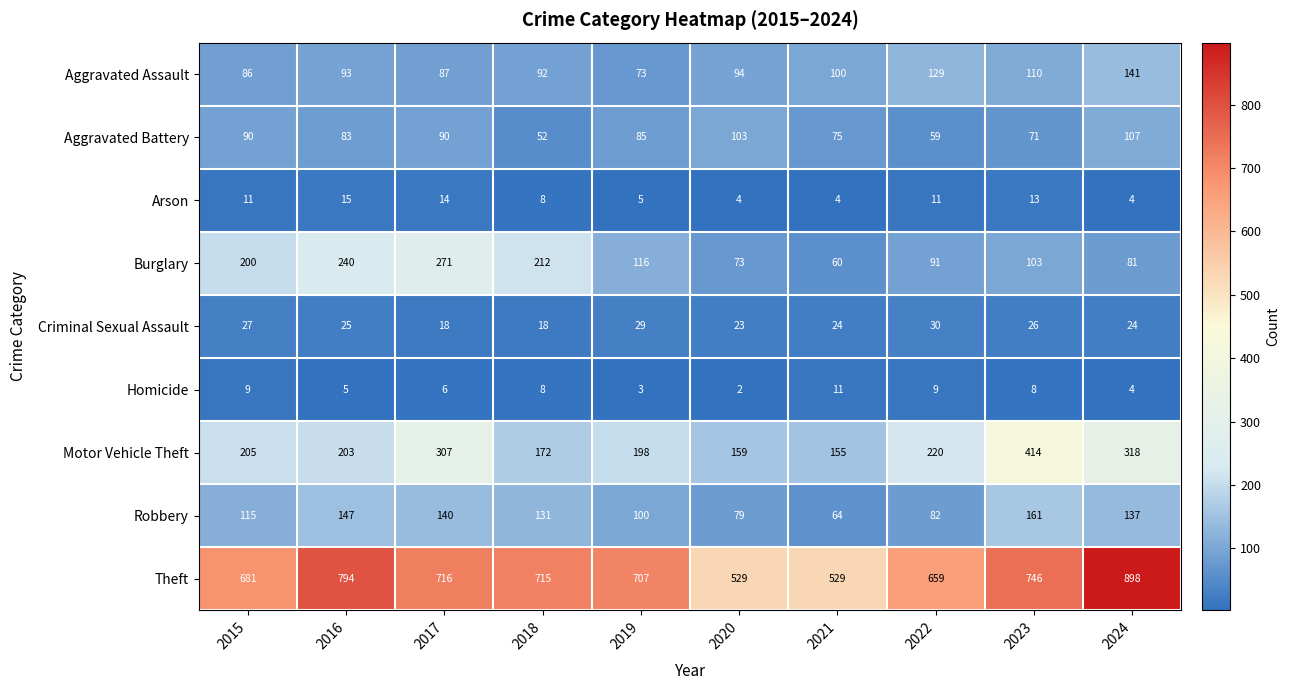

What is the greatest value displayed?

898